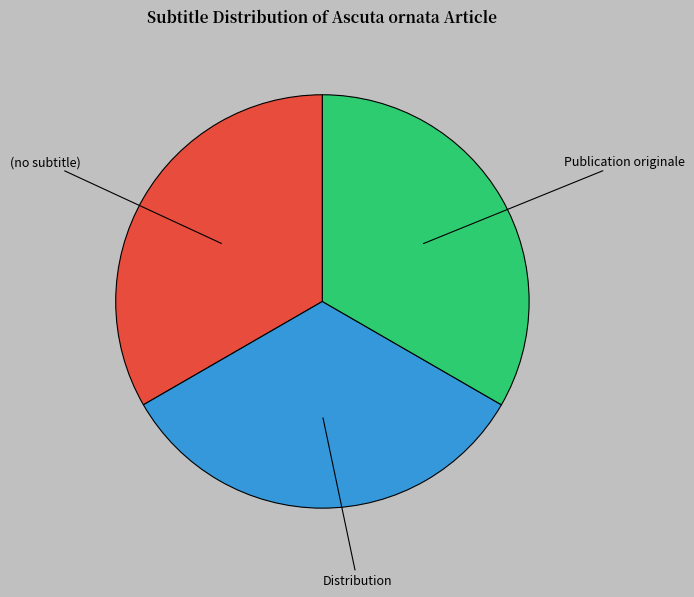

Is the sum of Publication originale and Distribution greater than half?

Yes